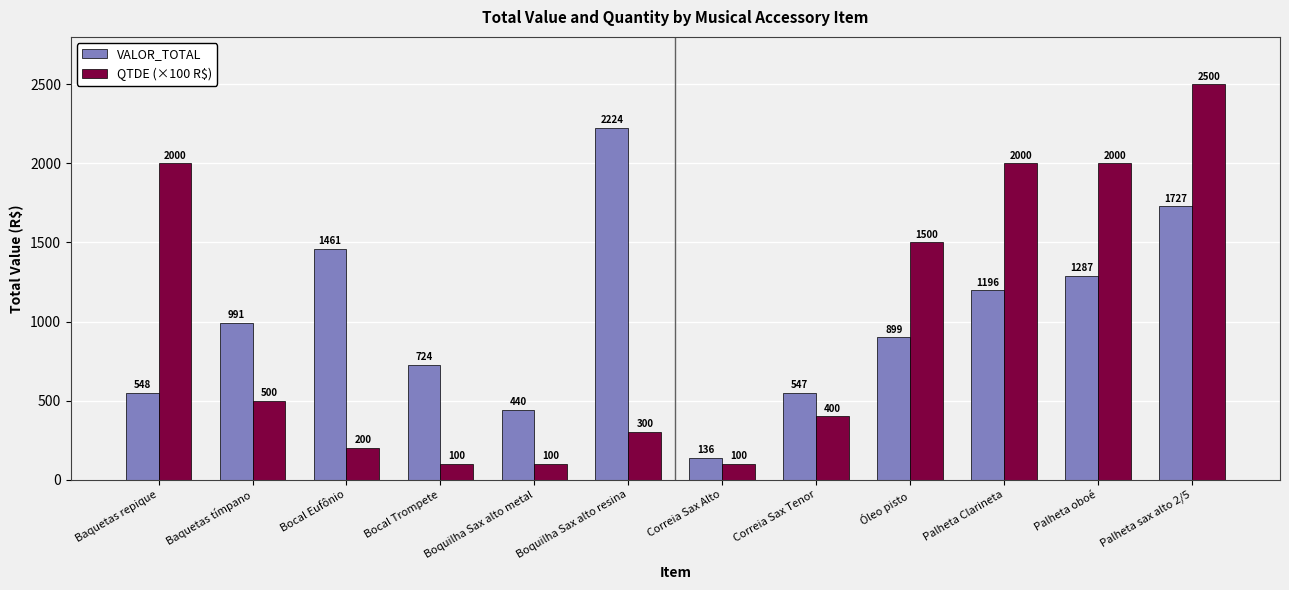

Is the value of VALOR_TOTAL at Óleo pisto greater than the value of QTDE (×100 R$) at Boquilha Sax alto metal?

Yes